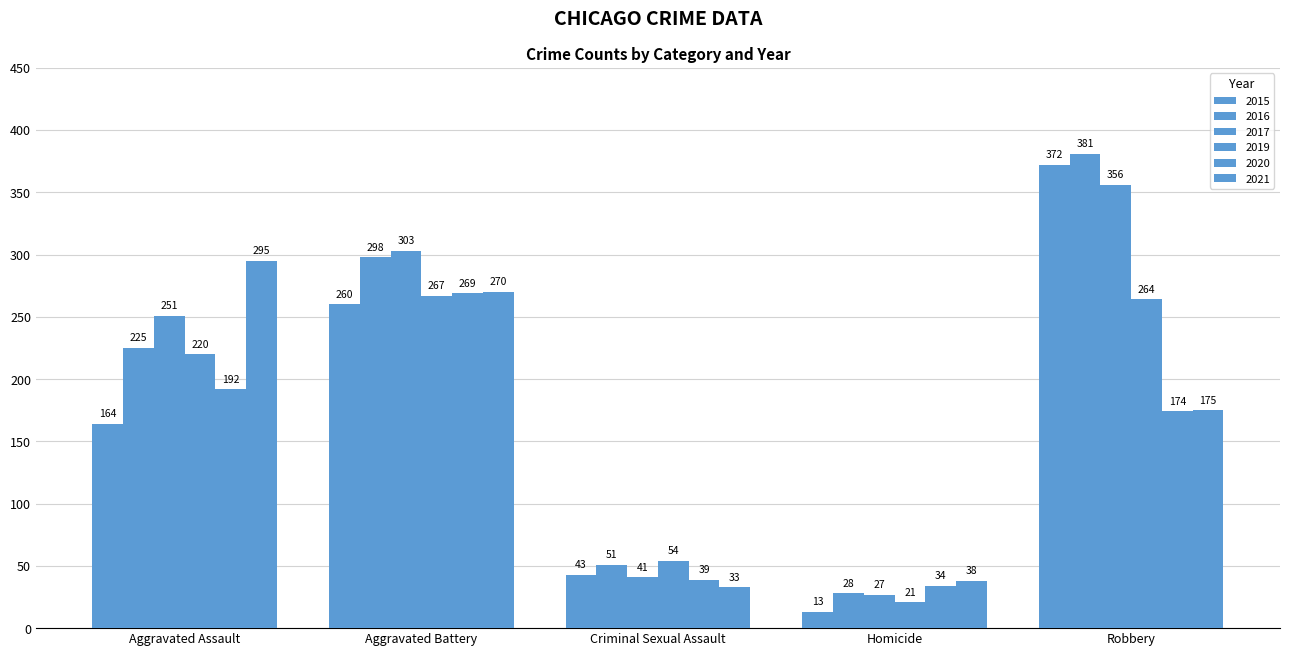

Reading left to right, list all the values displayed in this chart.

2015: Aggravated Assault=164	Aggravated Battery=260	Criminal Sexual Assault=43	Homicide=13	Robbery=372
2016: Aggravated Assault=225	Aggravated Battery=298	Criminal Sexual Assault=51	Homicide=28	Robbery=381
2017: Aggravated Assault=251	Aggravated Battery=303	Criminal Sexual Assault=41	Homicide=27	Robbery=356
2019: Aggravated Assault=220	Aggravated Battery=267	Criminal Sexual Assault=54	Homicide=21	Robbery=264
2020: Aggravated Assault=192	Aggravated Battery=269	Criminal Sexual Assault=39	Homicide=34	Robbery=174
2021: Aggravated Assault=295	Aggravated Battery=270	Criminal Sexual Assault=33	Homicide=38	Robbery=175